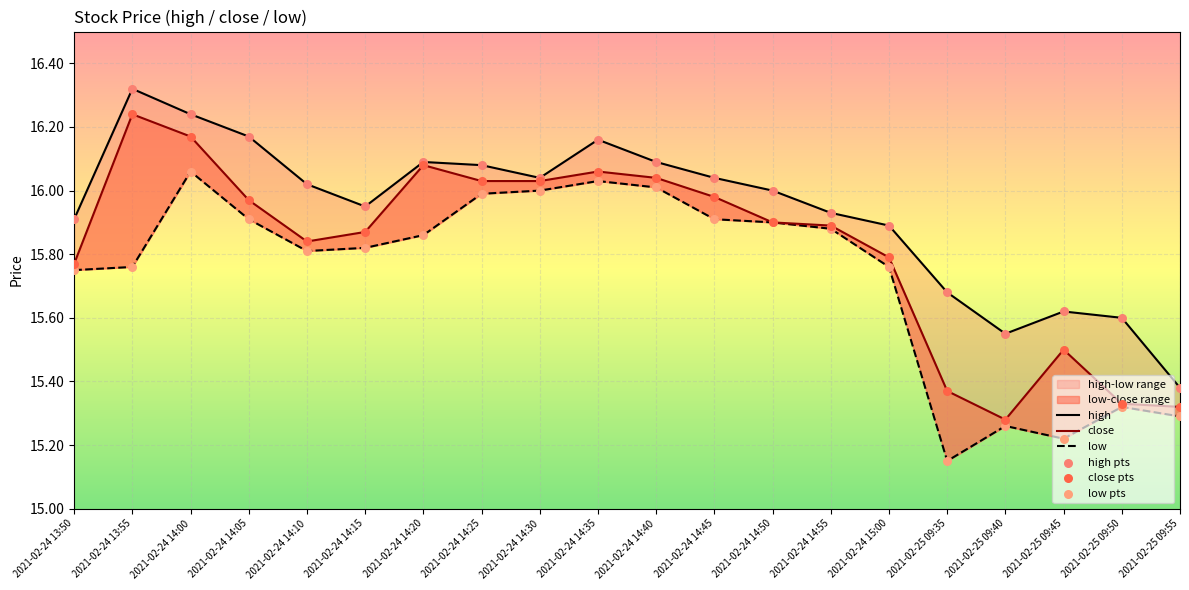

Which series contains the lowest Y value?

low